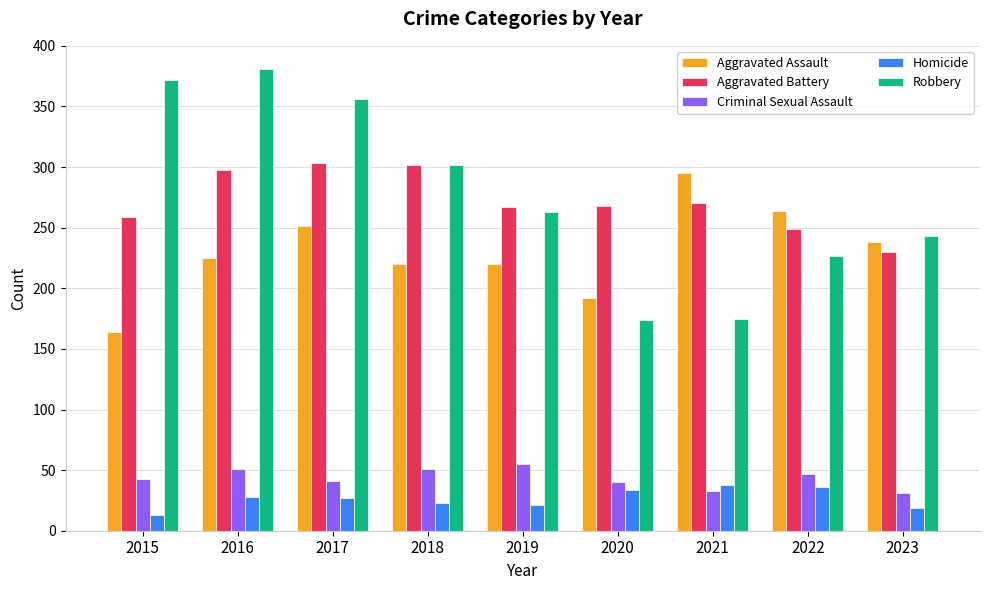

What is the sum of the Homicide values at 2018 and 2015?

36